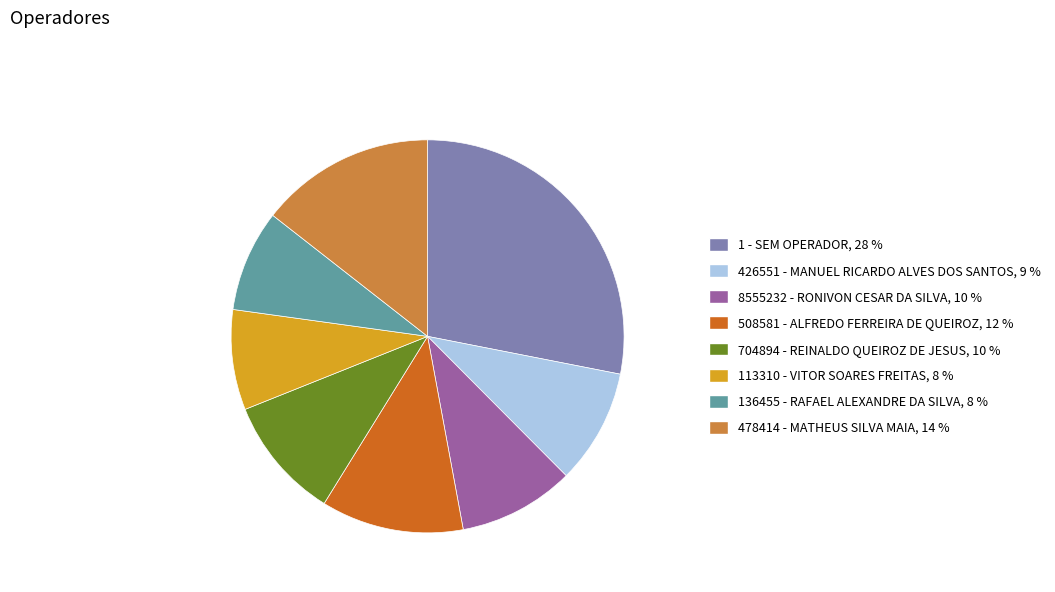

The 1 - SEM OPERADOR slice represents 39% of the pie. True or false?

False